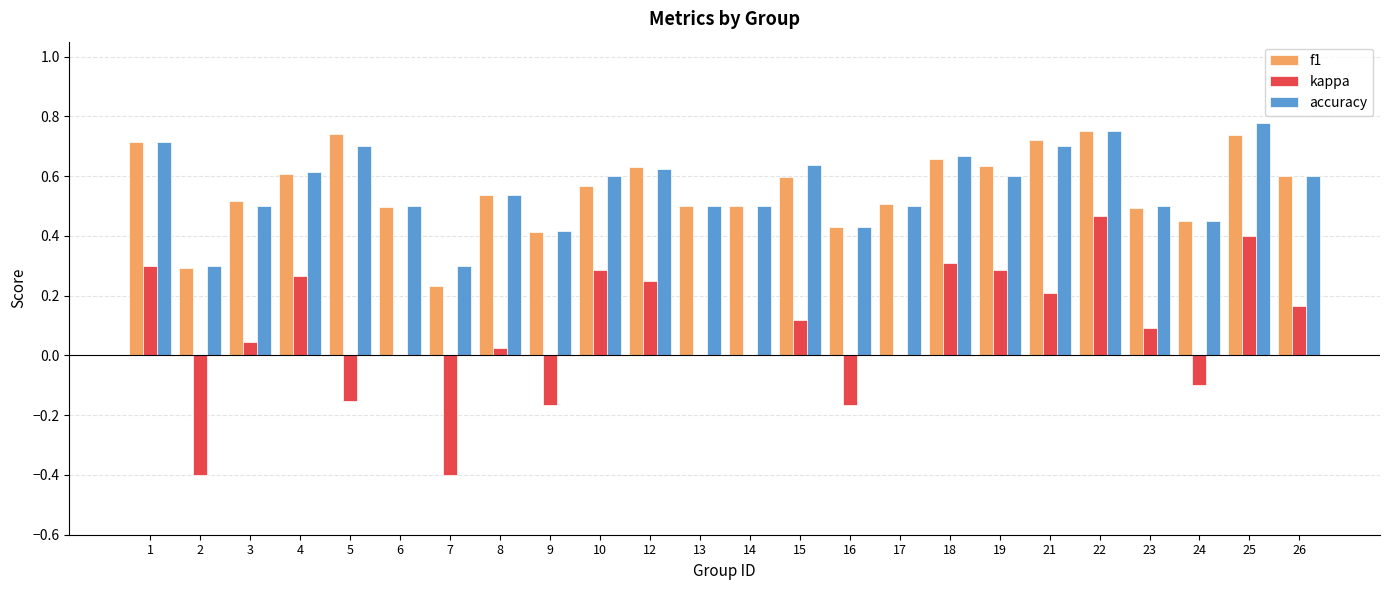

True or false: accuracy has a value of 0.3 at 8.

False